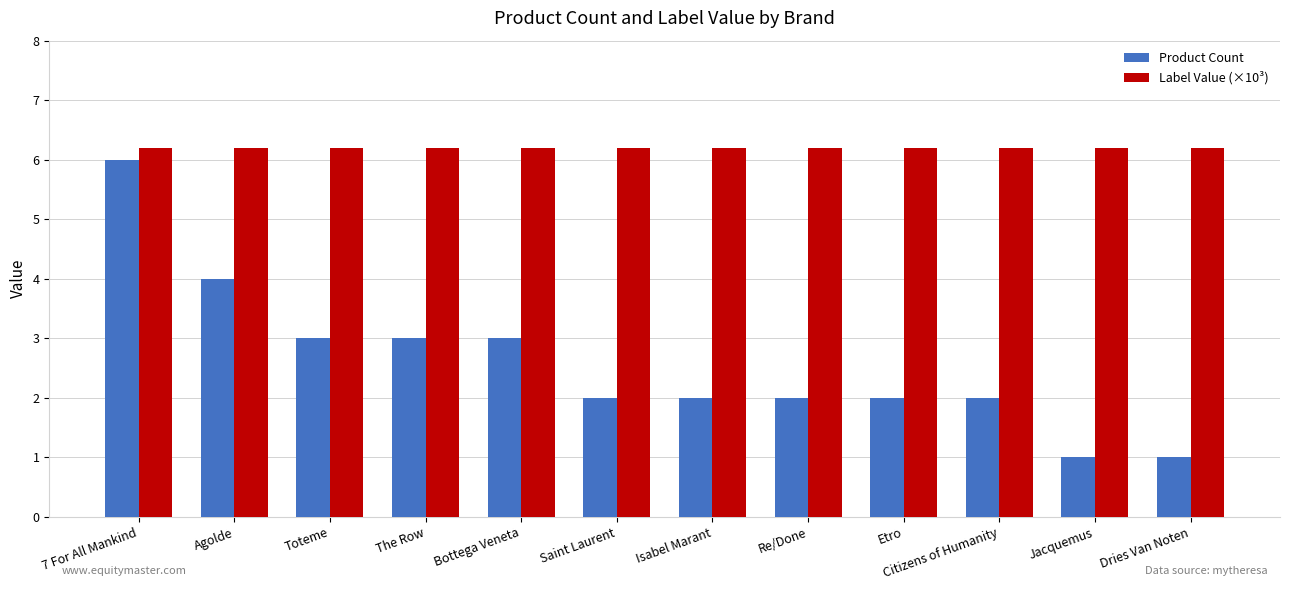

The value of Product Count at Isabel Marant is 2.0. True or false?

True